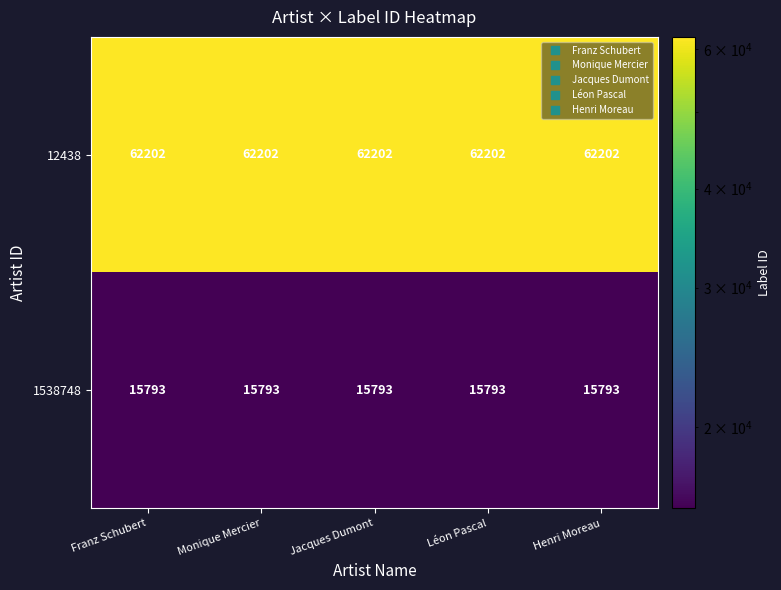

What value does the 1538748 series have at Monique Mercier?

15793